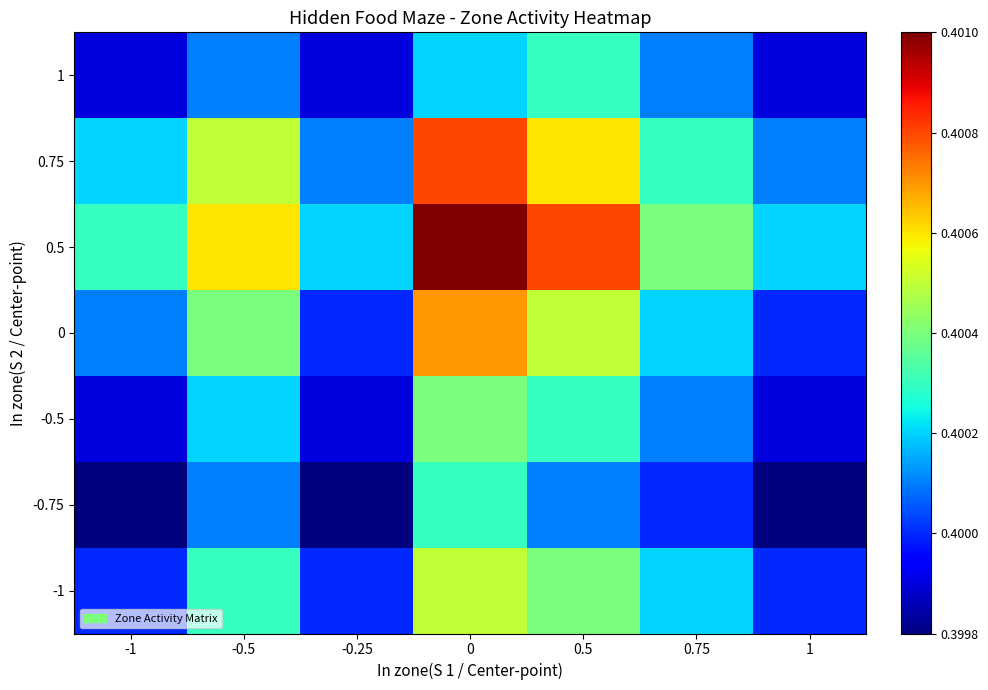

Is it true that -0.5 equals 0.4 at 0?

True